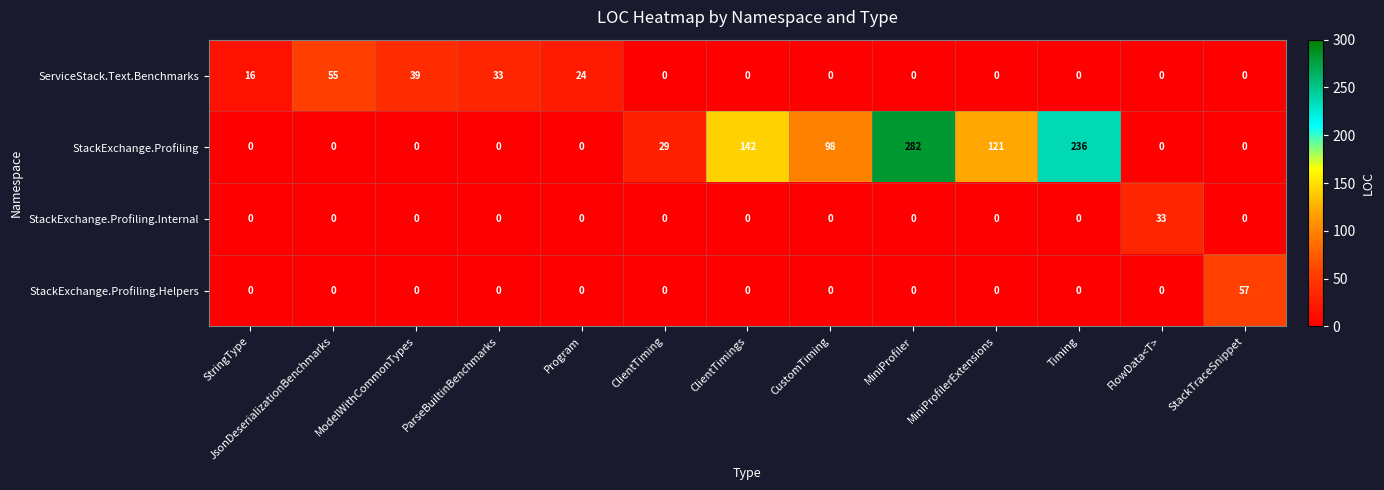

How many categories are shown in the chart?

13